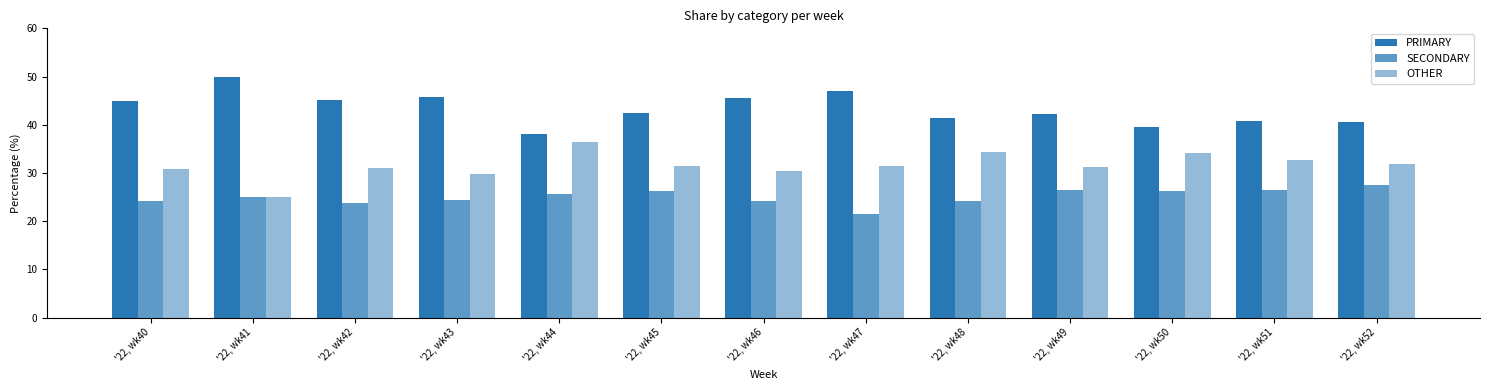

The OTHER series shows 36.4 at '22, wk44. True or false?

True